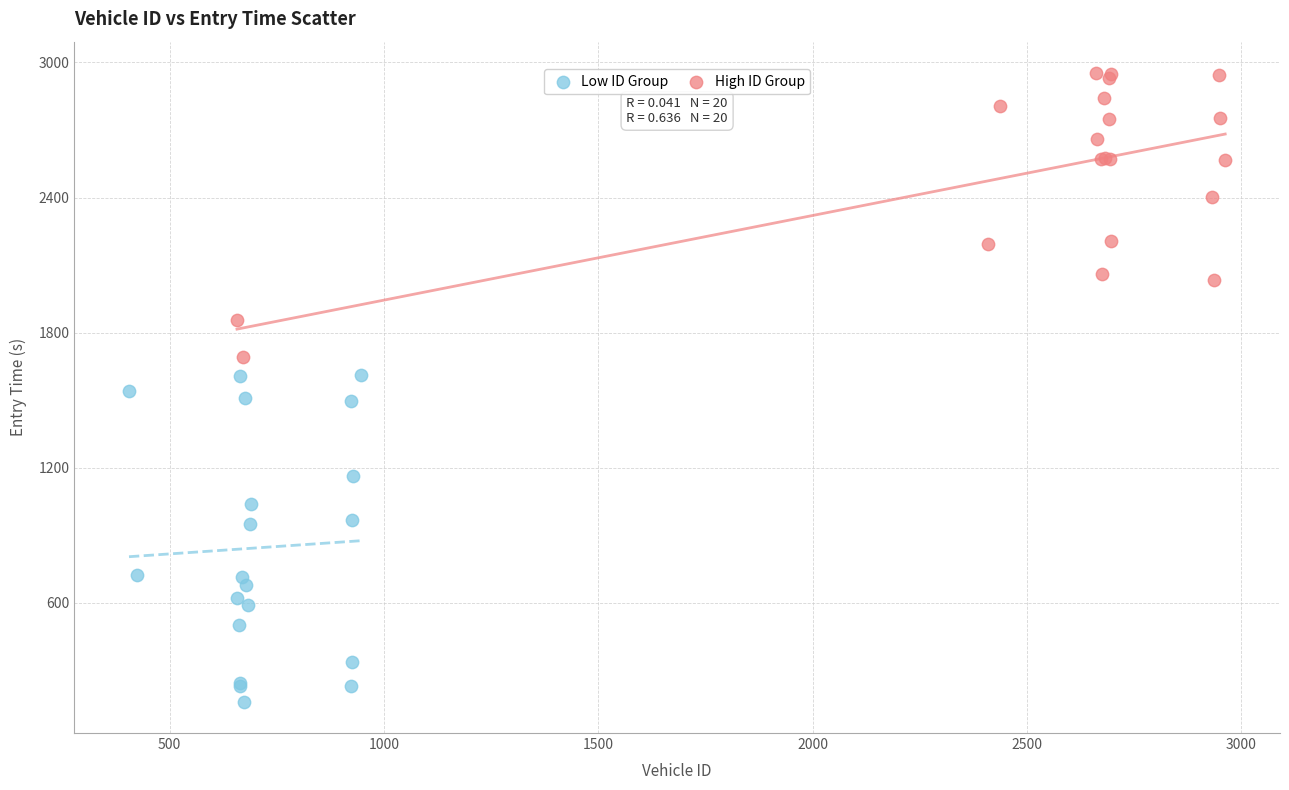

Which series has the largest Y range (max minus min)?

Low ID Group